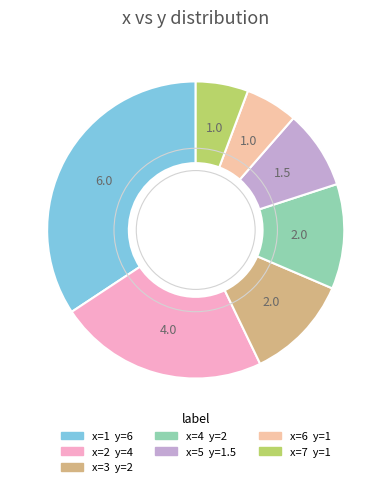

Is there any slice that represents more than half of the pie?

No